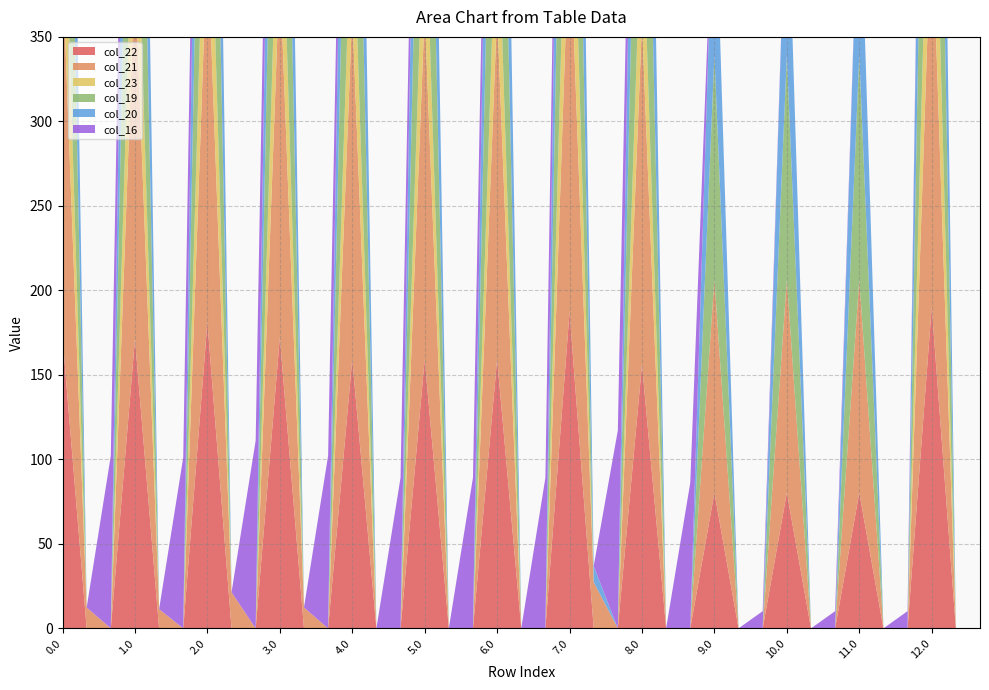

Reading left to right, list all the values displayed in this chart.

col_22: 172.3	0.0	0.0	171.3	0.0	0.0	181.3	0.0	0.0	172.3	0.0	0.0	159.3	0.0	0.0	159.3	0.0	0.0	159.3	0.0	0.0	187.3	0.0	0.0	156.3	0.0	0.0	80.3	0.0	0.0	80.3	0.0	0.0	80.3	0.0	0.0	190.3	0.0	0.0
col_21: 218.4	12.4	0.0	217.4	11.4	0.0	227.4	21.4	0.0	218.4	12.4	0.0	205.4	0.0	0.0	205.4	0.0	0.0	205.4	0.0	0.0	233.4	27.4	0.0	202.4	0.0	0.0	126.4	0.0	0.0	126.4	0.0	0.0	126.4	0.0	0.0	236.4	0.0	0.0
col_23: 91.3	0.0	0.0	90.3	0.0	0.0	100.3	0.0	0.0	91.3	0.0	0.0	78.3	0.0	0.0	78.3	0.0	0.0	78.3	0.0	0.0	106.3	0.0	0.0	75.3	0.0	0.0	0.0	0.0	0.0	0.0	0.0	0.0	0.0	0.0	0.0	109.3	0.0	0.0
col_19: 224.5	0.0	0.0	223.5	0.0	0.0	233.5	0.0	0.0	224.5	0.0	0.0	211.5	0.0	0.0	211.5	0.0	0.0	211.5	0.0	0.0	239.5	0.0	0.0	208.5	0.0	0.0	132.5	0.0	0.0	132.5	0.0	0.0	132.5	0.0	0.0	242.5	0.0	0.0
col_20: 209.9	0.0	0.0	208.9	0.0	0.0	218.9	0.0	0.0	209.9	0.0	0.0	196.9	0.0	0.0	196.9	0.0	0.0	196.9	0.0	0.0	224.9	9.5	0.0	193.9	0.0	0.0	117.9	0.0	0.0	117.9	0.0	0.0	117.9	0.0	0.0	227.9	0.0	0.0
col_16: 0.0	0.0	102.2	0.0	0.0	101.2	0.0	0.0	111.2	0.0	0.0	102.2	0.0	0.0	89.2	0.0	0.0	89.2	0.0	0.0	89.2	0.0	0.0	117.2	0.0	0.0	86.2	0.0	0.0	10.2	0.0	0.0	10.2	0.0	0.0	10.2	0.0	0.0	0.0